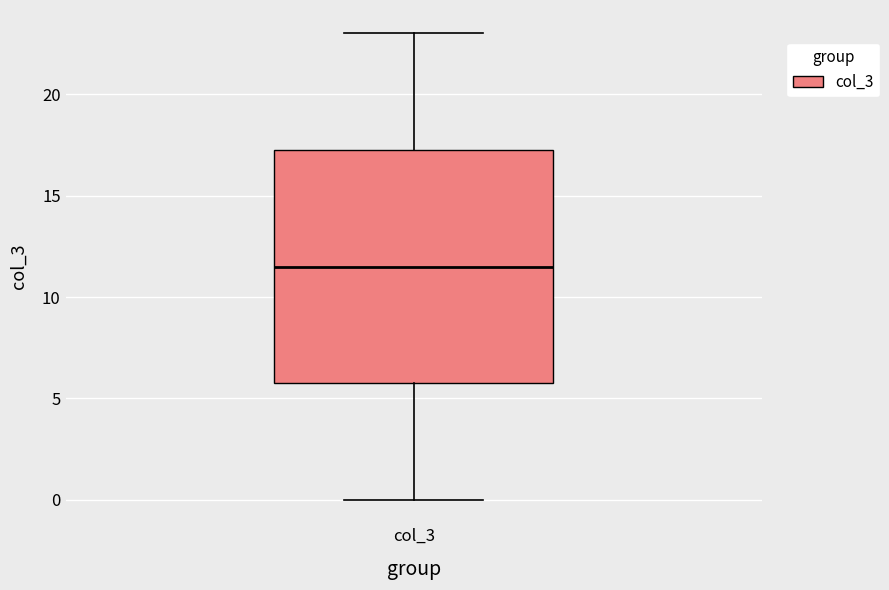

Read this box plot against the y-axis: the position of the median line, the range covered by the box, and the ends of both whiskers. The values are not printed on the chart, so give them approximately, as read against the axis.

median 11.5, box 6.0 to 17.5, whiskers 0.0 to 23.0